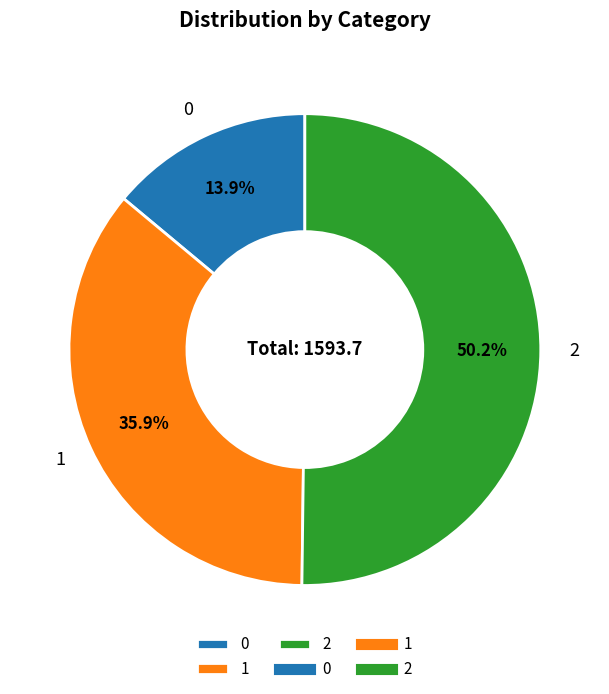

Which category accounts for the majority?

2